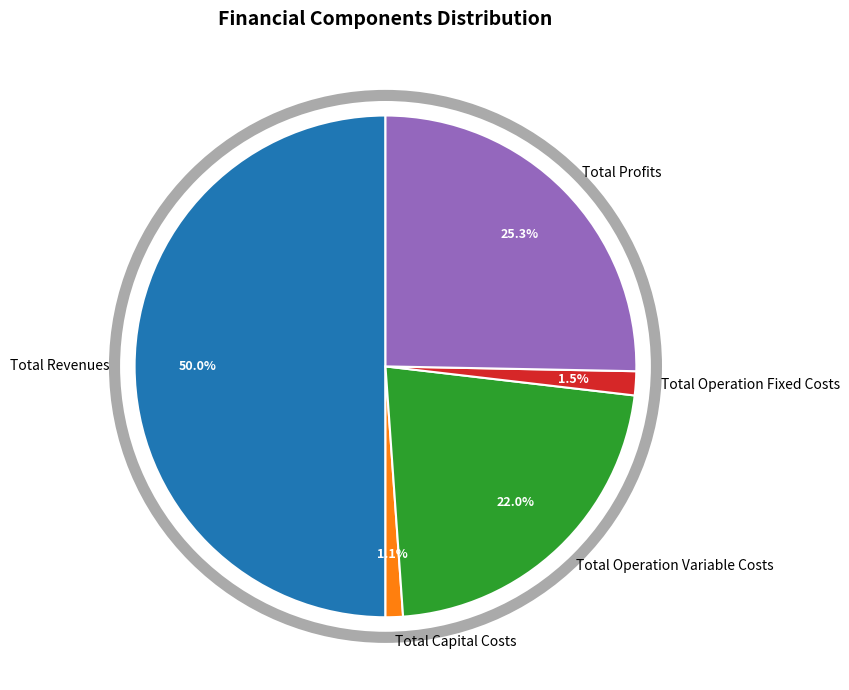

Combined, do Total Capital Costs and Total Profits account for over 50%?

No